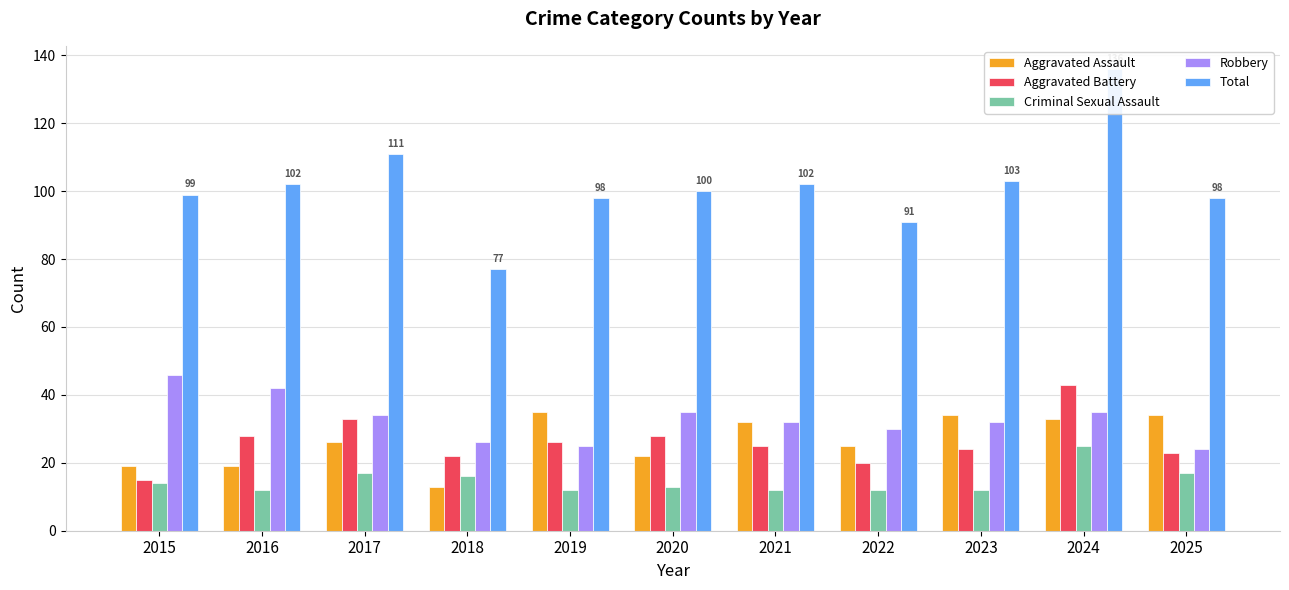

How many bars are there in each group?

5